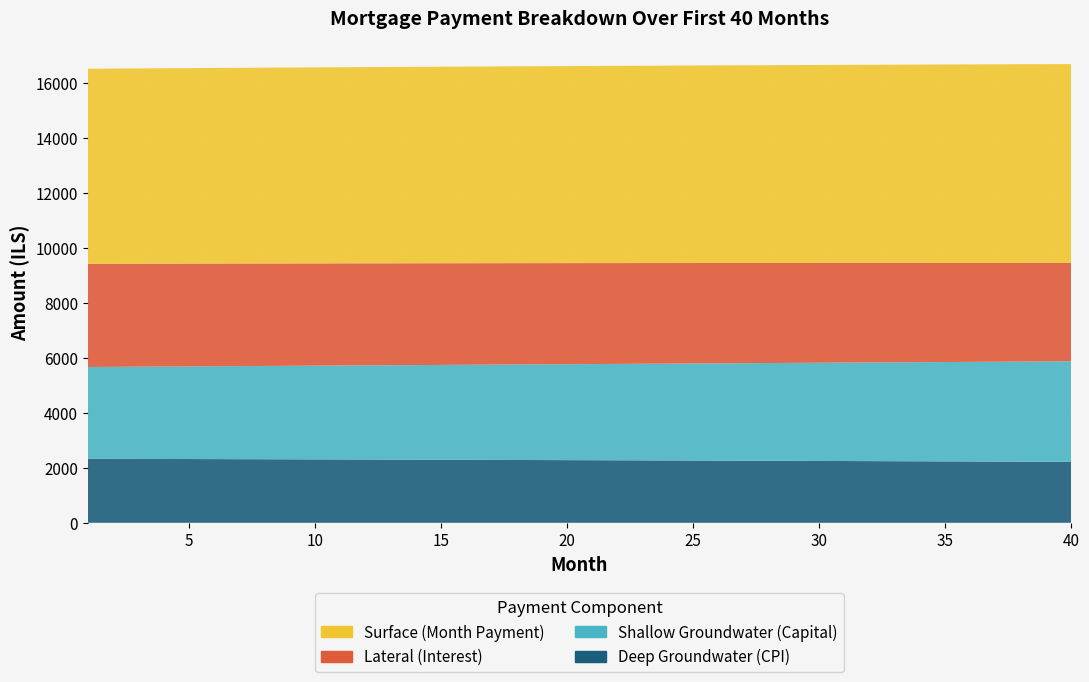

Reading right to left, what are all the values shown in this chart?

interest: 40=3581.3	39=3586.6	38=3591.9	37=3597.2	36=3602.4	35=3607.6	34=3612.7	33=3617.8	32=3622.9	31=3627.9	30=3632.8	29=3637.7	28=3642.6	27=3647.4	26=3652.2	25=3657.0	24=3661.7	23=3666.4	22=3671.0	21=3675.6	20=3680.1	19=3684.6	18=3689.1	17=3693.5	16=3697.9	15=3702.2	14=3706.5	13=3710.7	12=3715.0	11=3719.1	10=3723.3	9=3727.4	8=3731.4	7=3735.4	6=3739.4	5=3743.4	4=3747.3	3=3751.1	2=3755.0	1=3758.8
capital: 40=3659.0	39=3650.5	38=3642.0	37=3633.5	36=3625.1	35=3616.6	34=3608.2	33=3599.8	32=3591.4	31=3583.1	30=3574.7	29=3566.4	28=3558.1	27=3549.8	26=3541.6	25=3533.3	24=3525.1	23=3516.9	22=3508.7	21=3500.5	20=3492.4	19=3484.3	18=3476.1	17=3468.1	16=3460.0	15=3451.9	14=3443.9	13=3435.9	12=3427.9	11=3419.9	10=3411.9	9=3404.0	8=3396.1	7=3388.2	6=3380.3	5=3372.4	4=3364.6	3=3356.7	2=3348.9	1=3341.1
cpi: 40=2219.8	39=2223.2	38=2226.5	37=2229.8	36=2233.0	35=2236.3	34=2239.5	33=2242.7	32=2245.8	31=2249.0	30=2252.1	29=2255.2	28=2258.2	27=2261.2	26=2264.2	25=2267.2	24=2270.2	23=2273.1	22=2276.0	21=2278.8	20=2281.7	19=2284.5	18=2287.3	17=2290.1	16=2292.8	15=2295.5	14=2298.2	13=2300.9	12=2303.5	11=2306.1	10=2308.7	9=2311.3	8=2313.9	7=2316.4	6=2318.9	5=2321.3	4=2323.8	3=2326.2	2=2328.6	1=2331.0
month_payment: 40=7240.3	39=7237.1	38=7233.9	37=7230.7	36=7227.5	35=7224.2	34=7220.9	33=7217.6	32=7214.3	31=7210.9	30=7207.6	29=7204.2	28=7200.7	27=7197.3	26=7193.8	25=7190.3	24=7186.8	23=7183.2	22=7179.7	21=7176.1	20=7172.5	19=7168.9	18=7165.2	17=7161.5	16=7157.8	15=7154.1	14=7150.4	13=7146.6	12=7142.8	11=7139.0	10=7135.2	9=7131.4	8=7127.5	7=7123.6	6=7119.7	5=7115.8	4=7111.8	3=7107.9	2=7103.9	1=7099.9